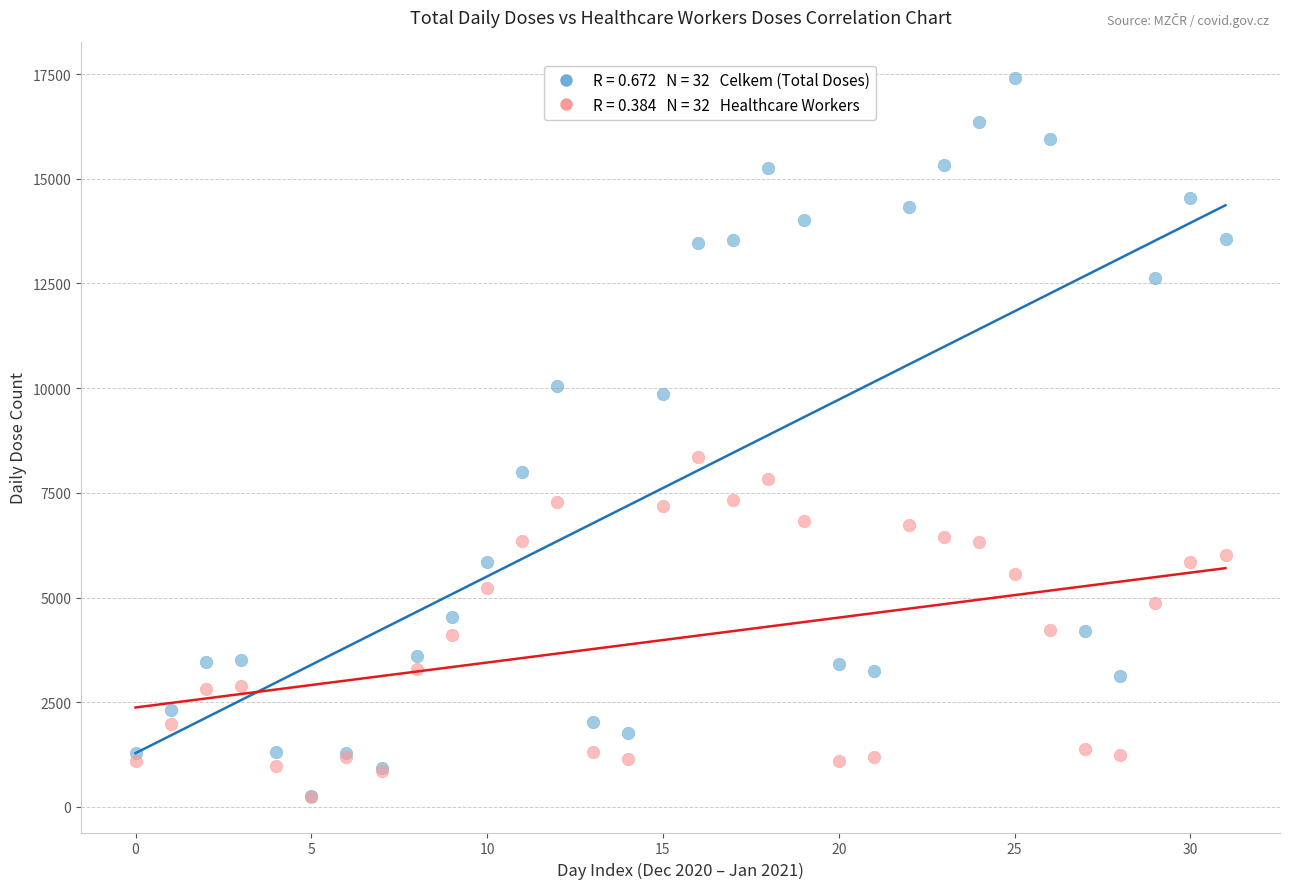

Across all series, what Y value is closest to 8822?

8357